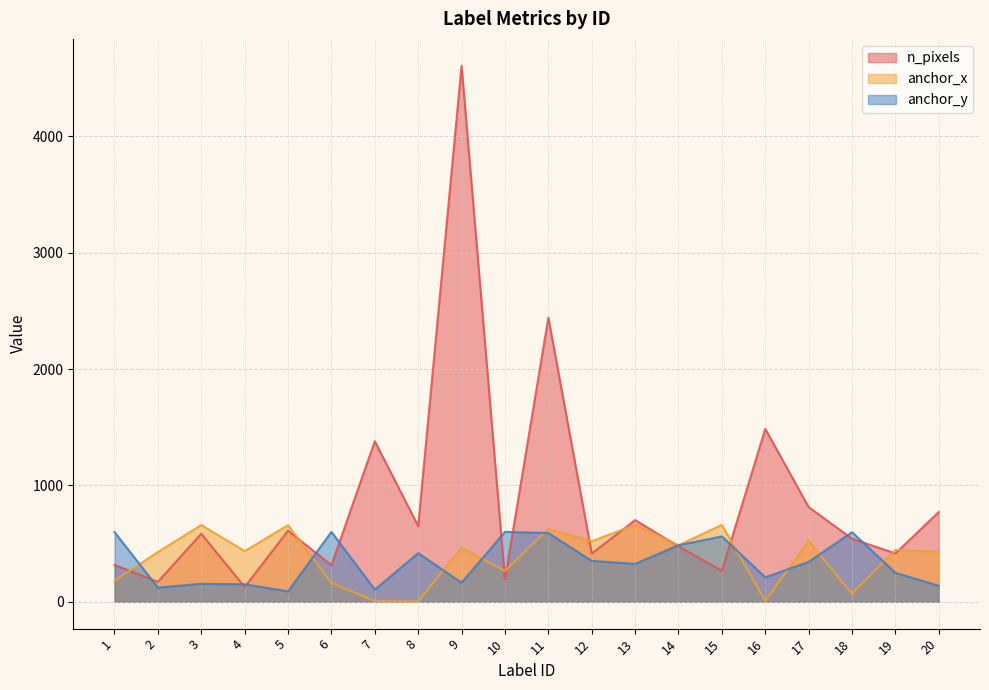

What is the smallest value displayed?

3.2